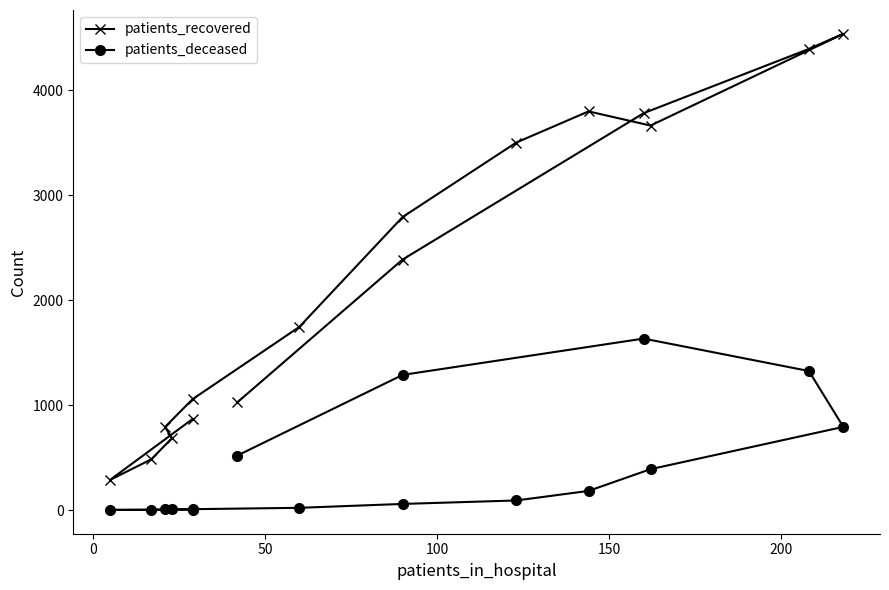

Is the value of patients_recovered at 11 greater than the value of patients_deceased at 0?

Yes